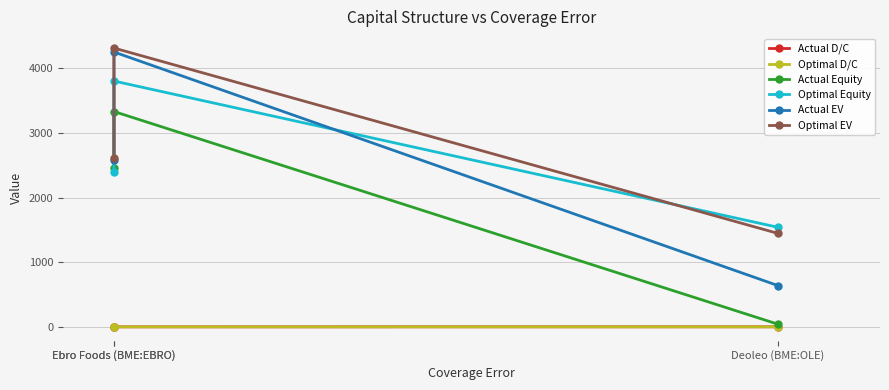

What is the sum of the Optimal Equity values at Ebro Foods (BME:EBRO) and Ebro Foods (BME:EBRO)?

6193.7